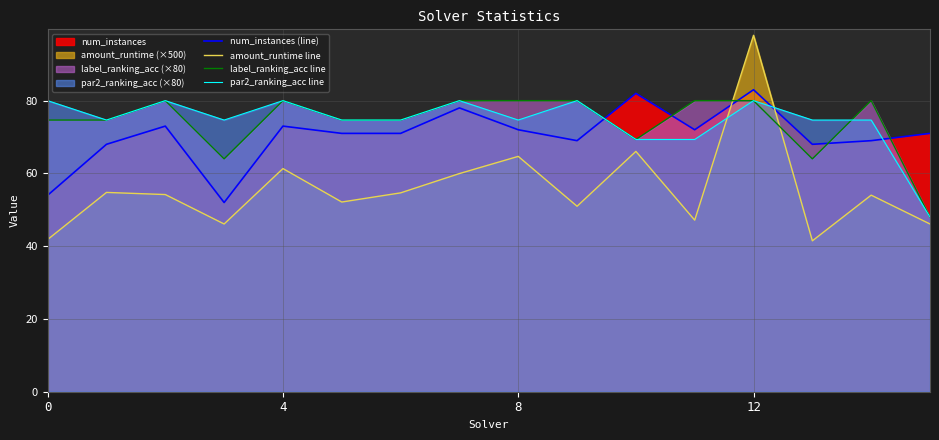

What is the difference between the highest and lowest values at 8?

15.3